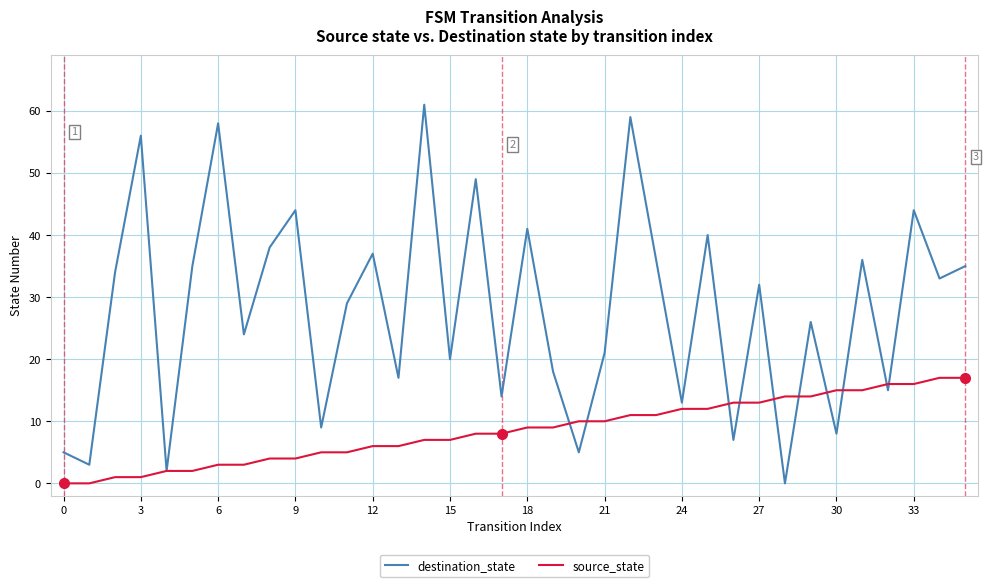

Which series has the largest range (max minus min)?

destination_state